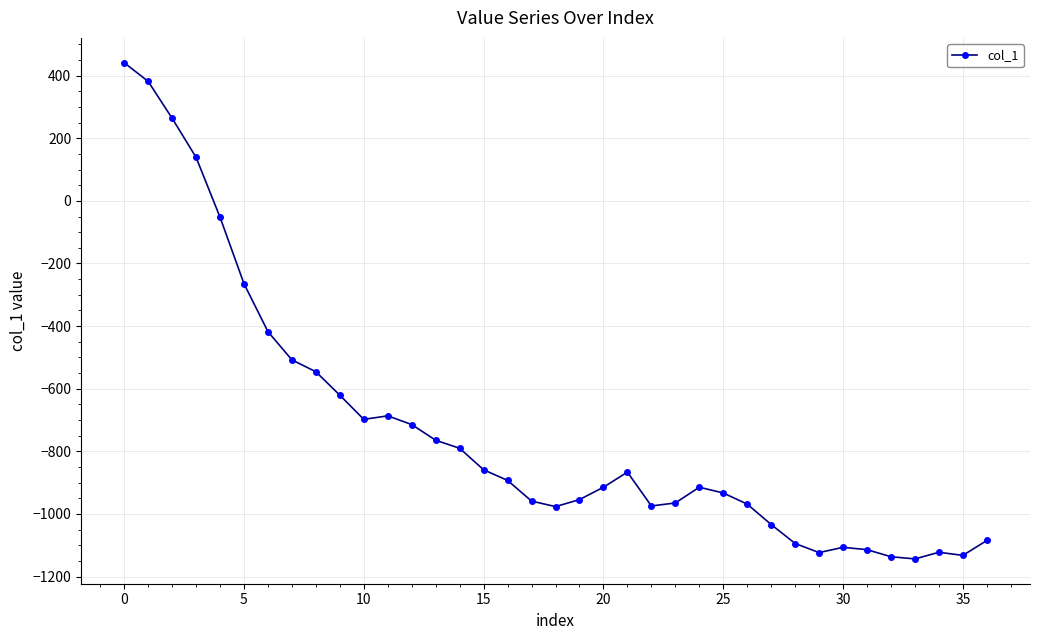

True or false: there are more than 2 points higher than both neighbors.

True